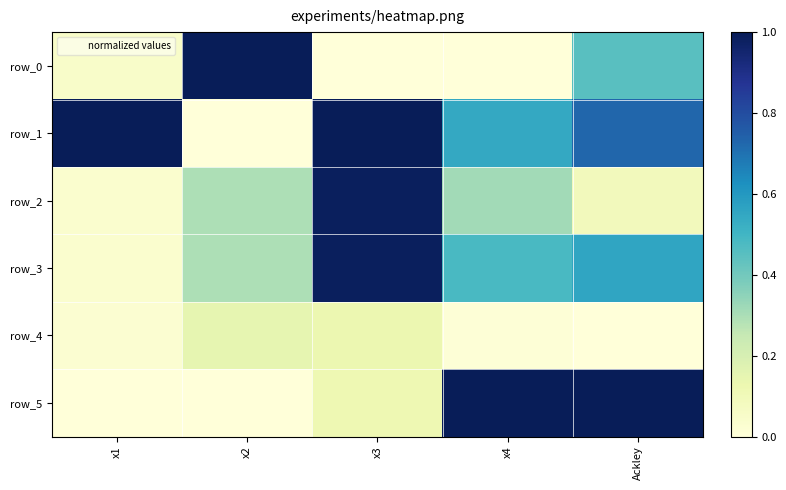

Rank the series by their maximum value, from highest to lowest.

row_5, row_0, row_1, row_2, row_3, row_4